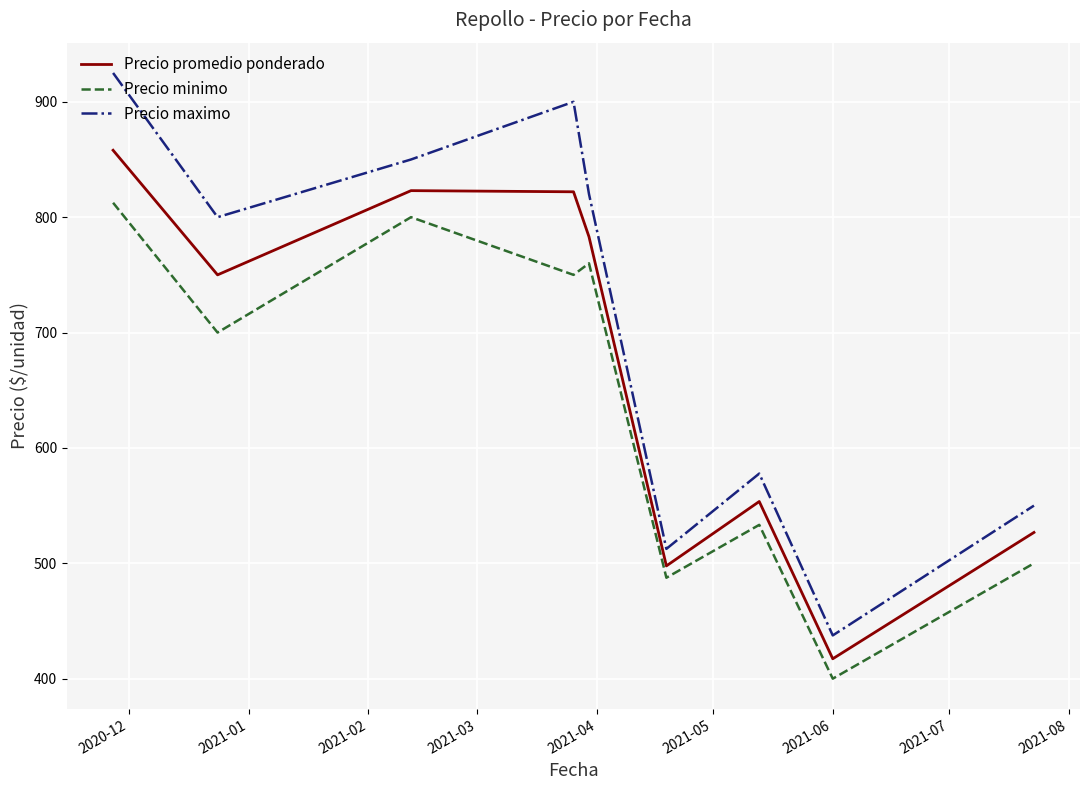

Which series has the largest total across all categories?

Precio maximo